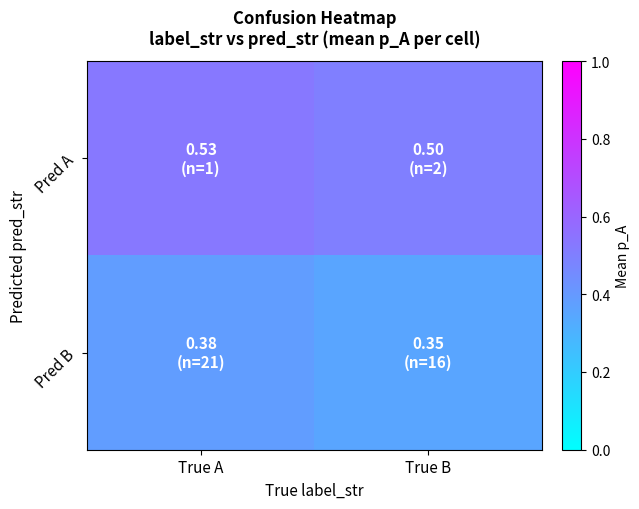

At True A, list the series in order from smallest to largest.

Pred B, Pred A